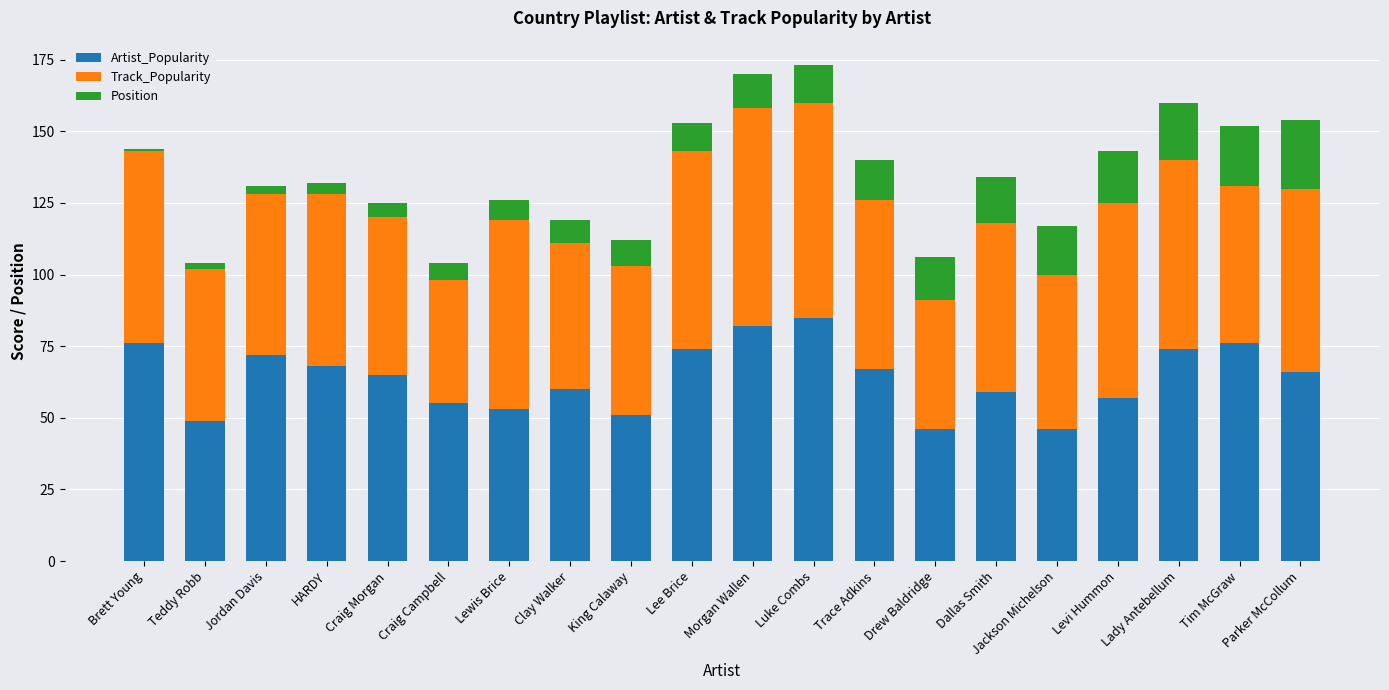

What is the minimum value for Artist_Popularity?

46